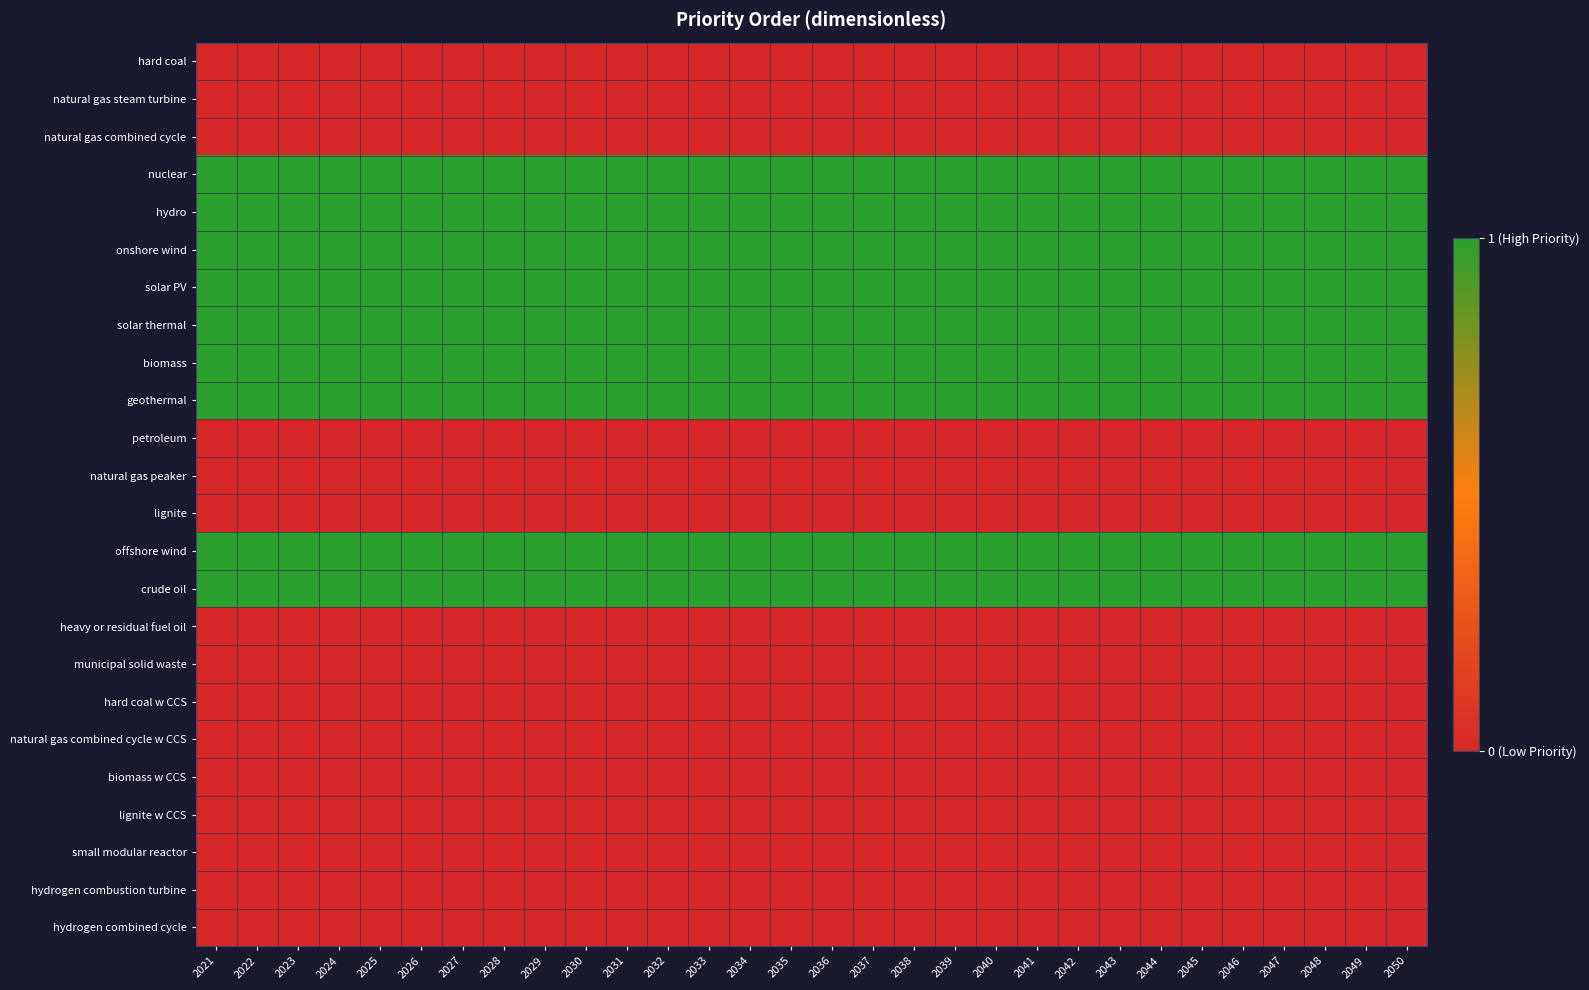

What is the maximum value shown in the chart?

1